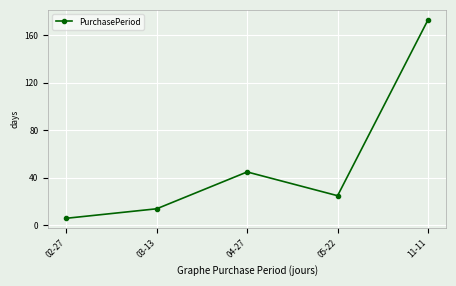

List the labels in order of value, smallest first.

02-27, 03-13, 05-22, 04-27, 11-11